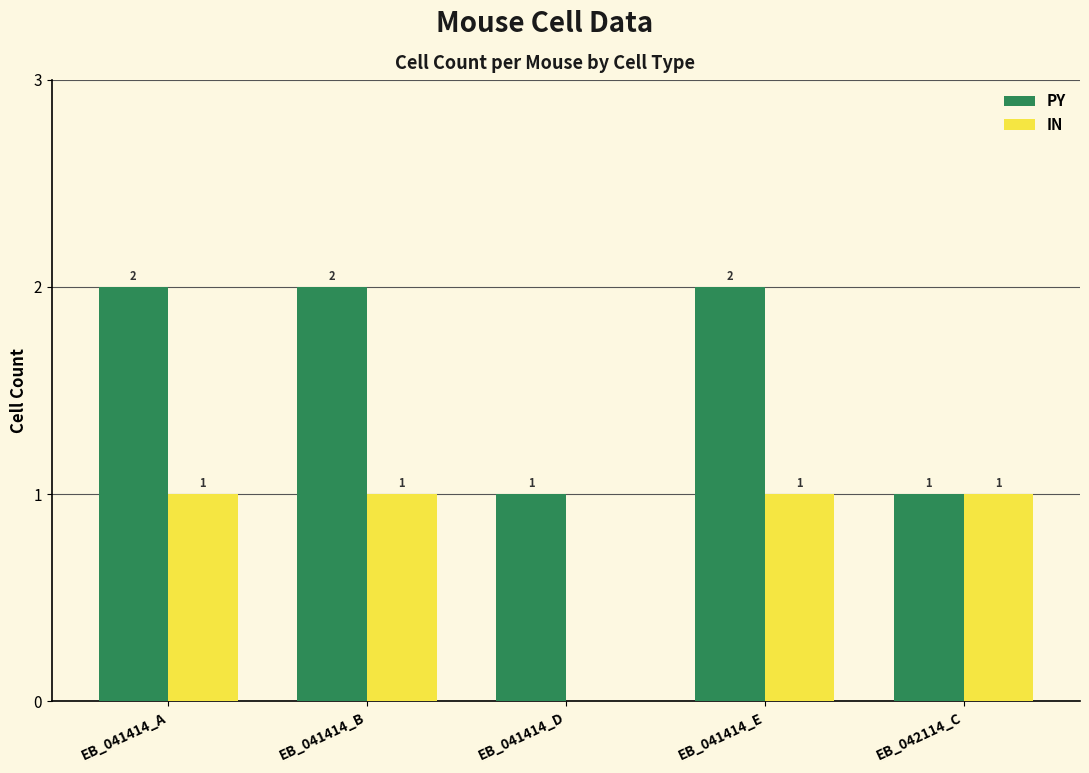

Which series has the largest total across all categories?

PY